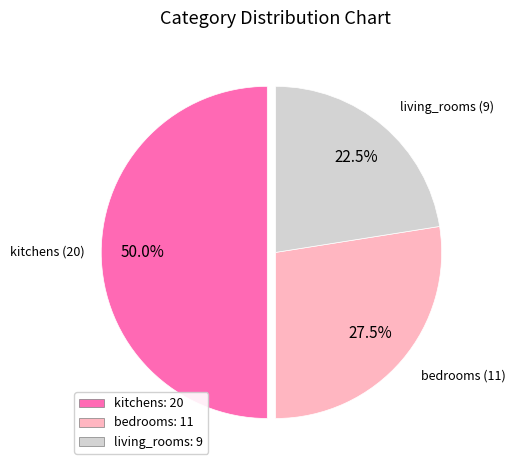

Which has a higher value, kitchens or living_rooms?

kitchens